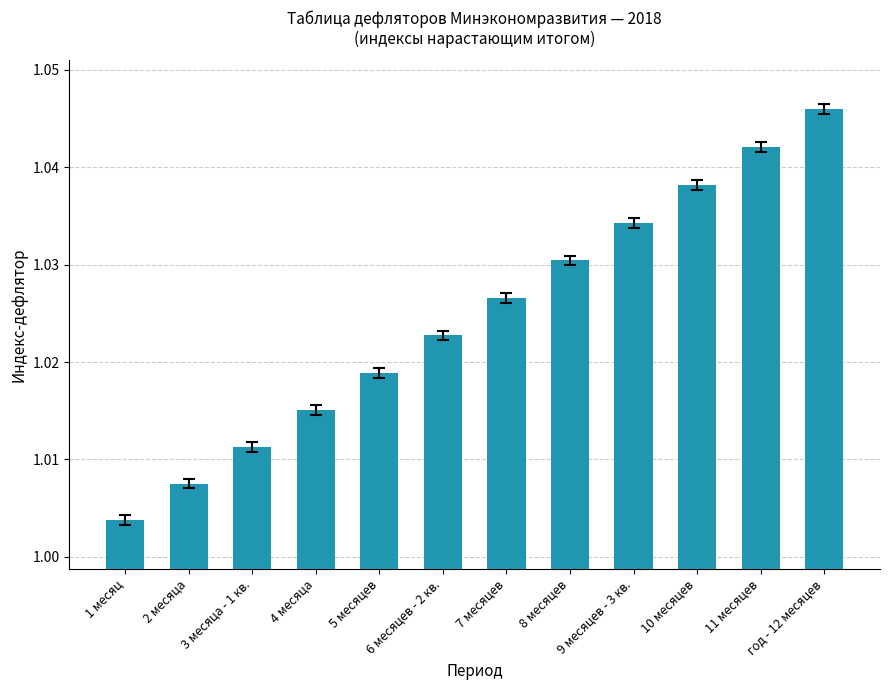

What is the label of the 9th bar from the left?

9 месяцев - 3 кв.